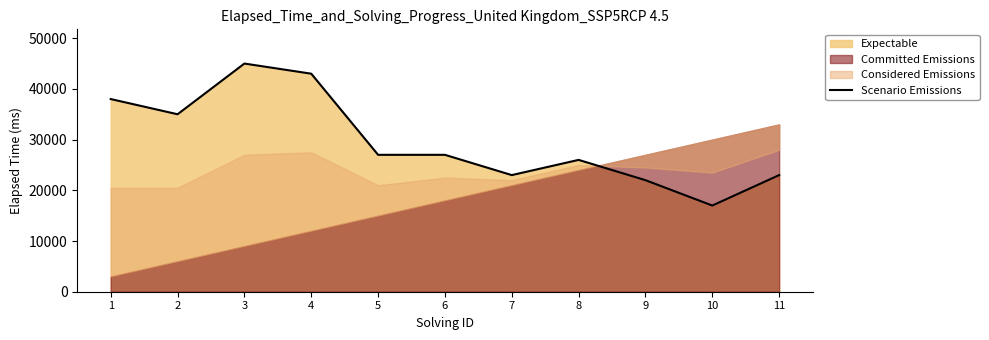

What is the lowest value of the Scenario Emissions series?

17000